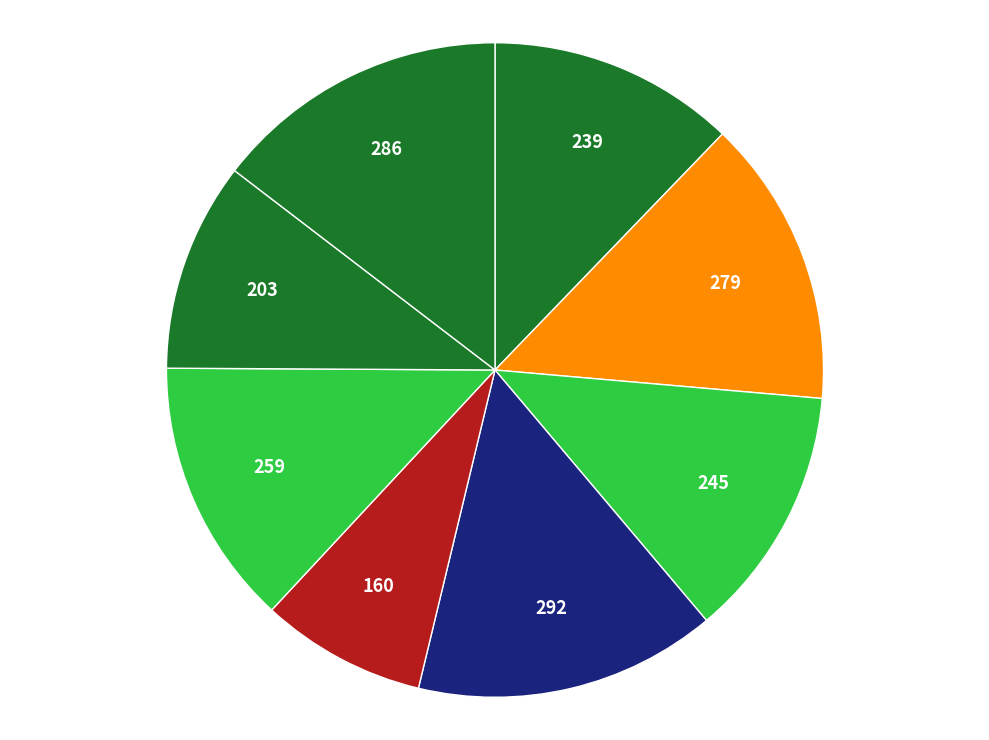

Count the number of slices in the pie.

8